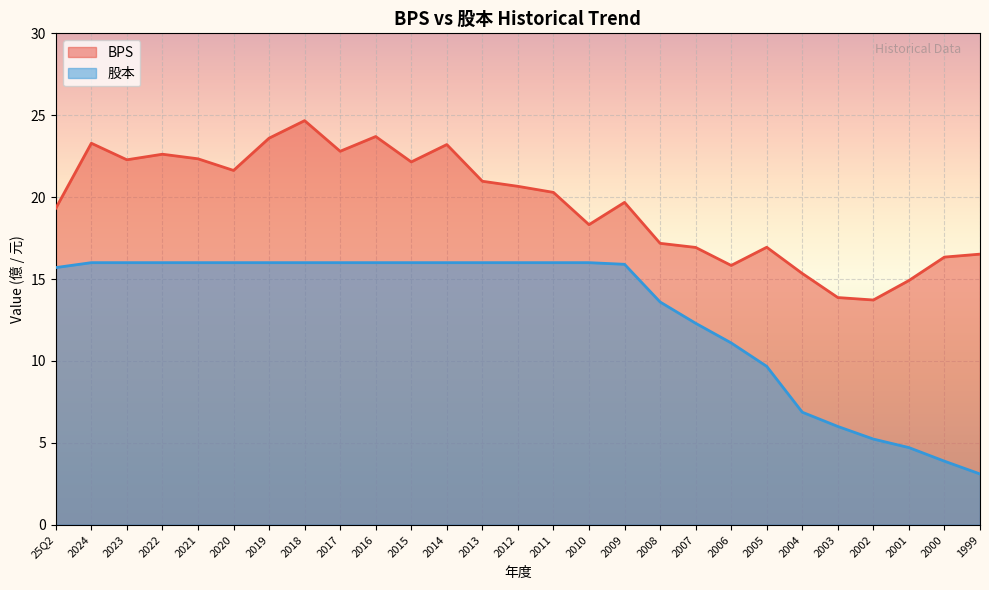

Reading left to right, what are all the values shown in this chart?

BPS: 19.3	23.3	22.3	22.6	22.3	21.6	23.6	24.7	22.8	23.7	22.1	23.2	21.0	20.7	20.3	18.3	19.7	17.2	16.9	15.8	16.9	15.3	13.9	13.7	14.9	16.3	16.5
股本: 15.7	16.0	16.0	16.0	16.0	16.0	16.0	16.0	16.0	16.0	16.0	16.0	16.0	16.0	16.0	16.0	15.9	13.6	12.3	11.1	9.7	6.9	6.0	5.2	4.7	3.9	3.1